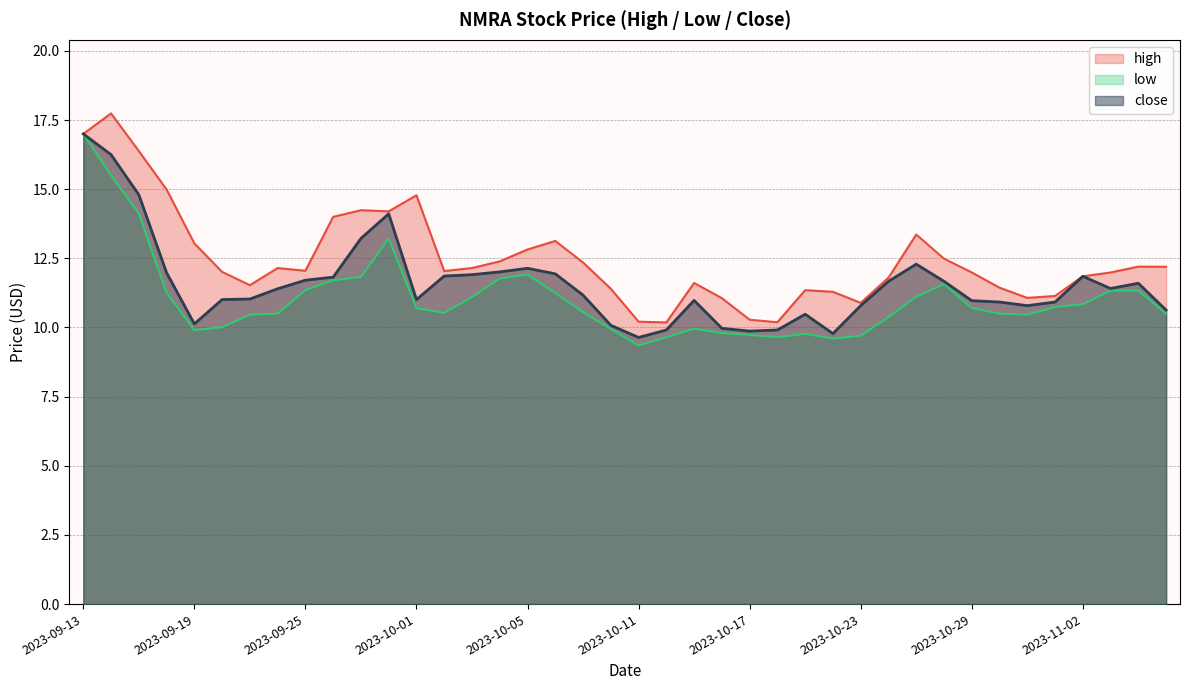

Which category has the highest value in the close series?

2023-09-13